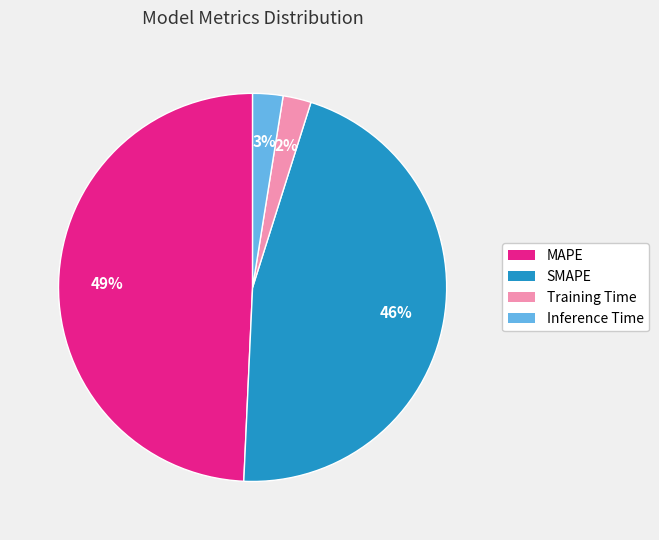

To the nearest percent, what portion does SMAPE represent?

46%